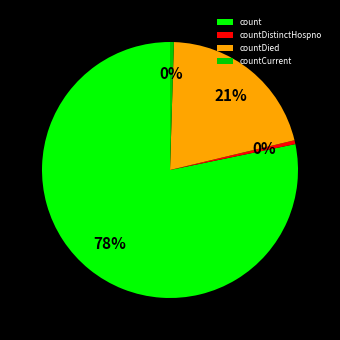

Which slice is the largest?

count